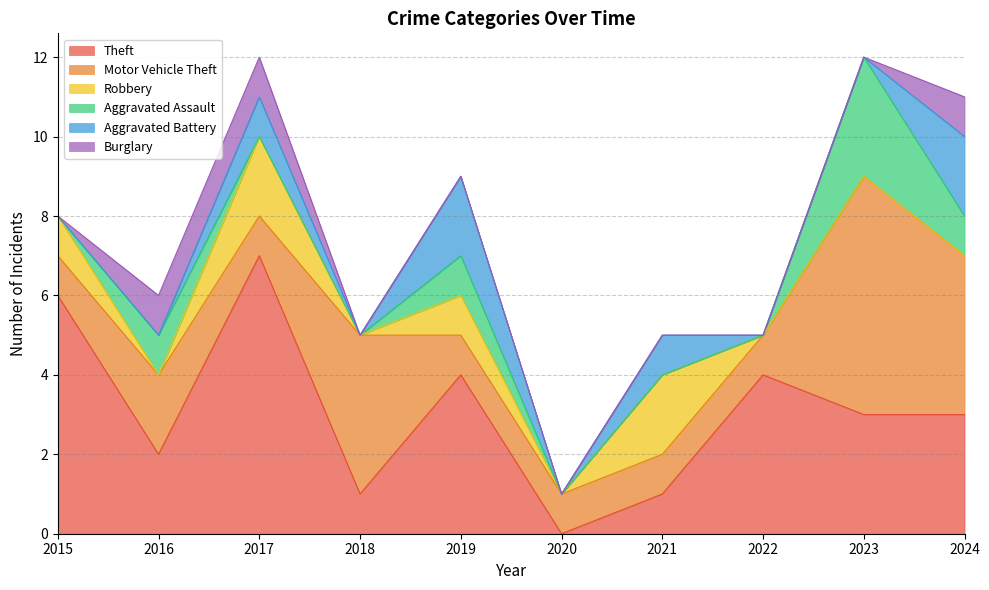

At 2017, list the series in order from smallest to largest.

Aggravated Assault, Motor Vehicle Theft, Aggravated Battery, Burglary, Robbery, Theft